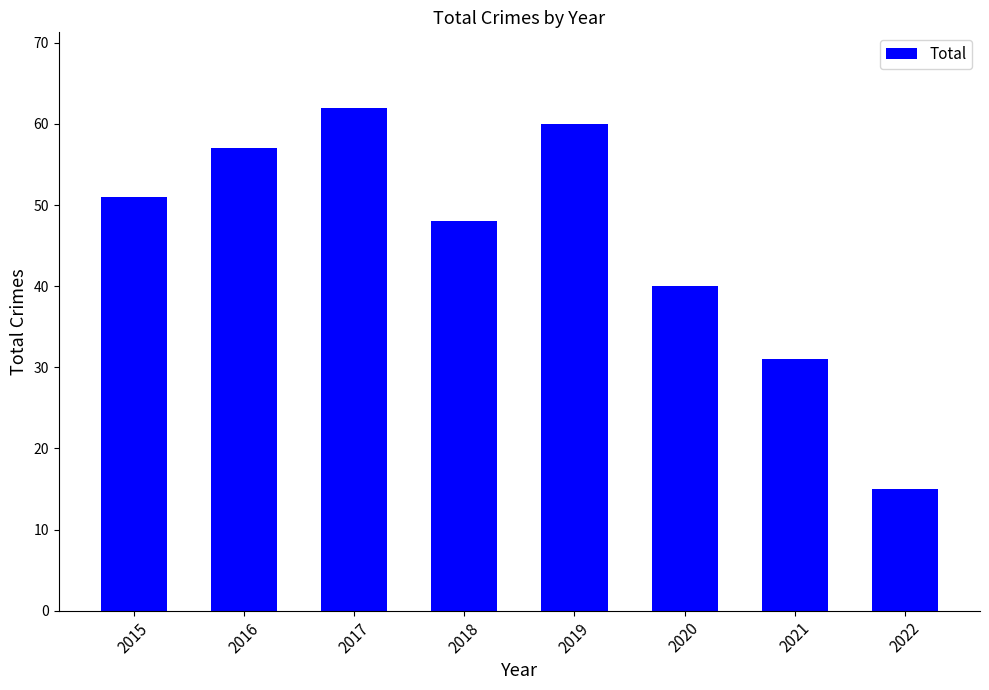

At which category does the chart reach its minimum across all series?

2022